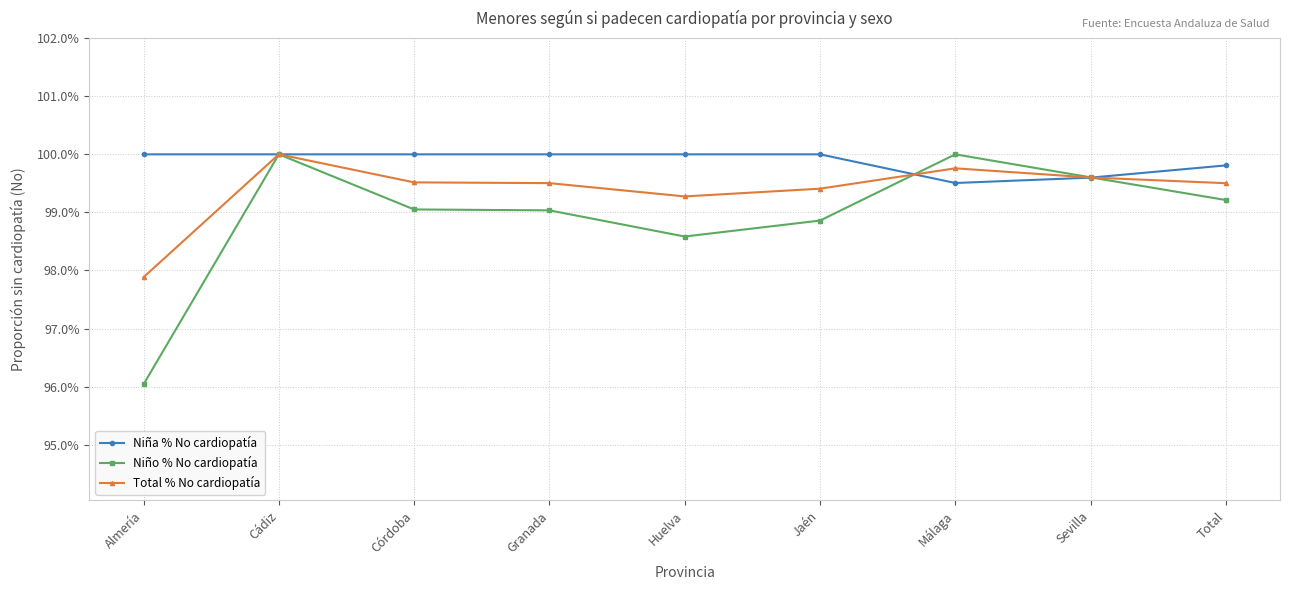

At which label does Total % No cardiopatía reach its minimum?

Almería